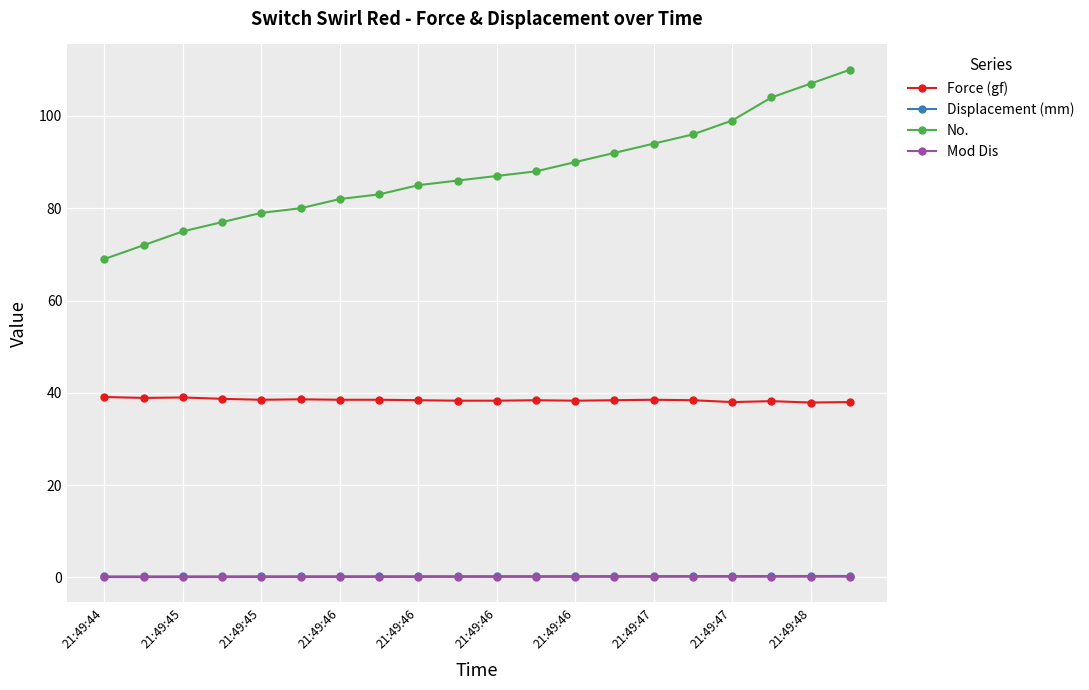

Which series has the largest total across all categories?

No.